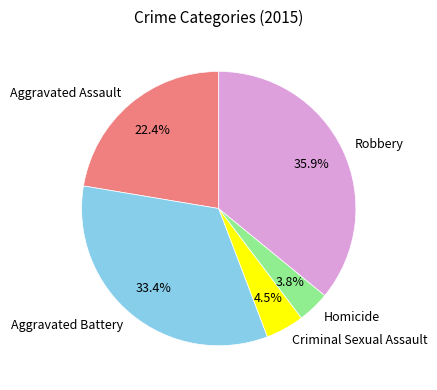

To the nearest percent, what is the difference between the Aggravated Battery and Aggravated Assault slice percentages?

11%